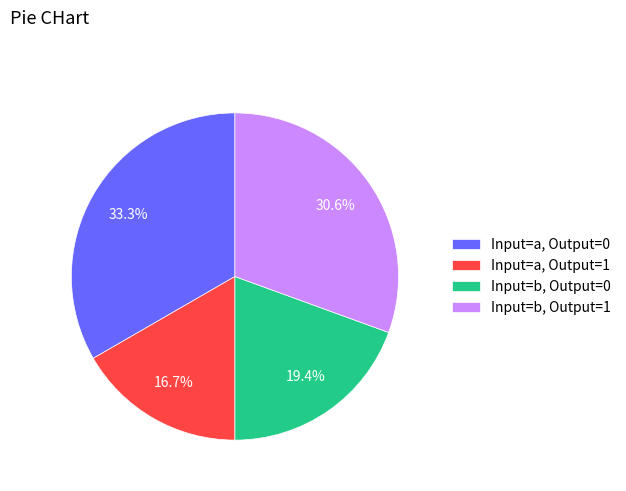

Do Input=b, Output=1 and Input=a, Output=1 together represent more than half of the pie?

No